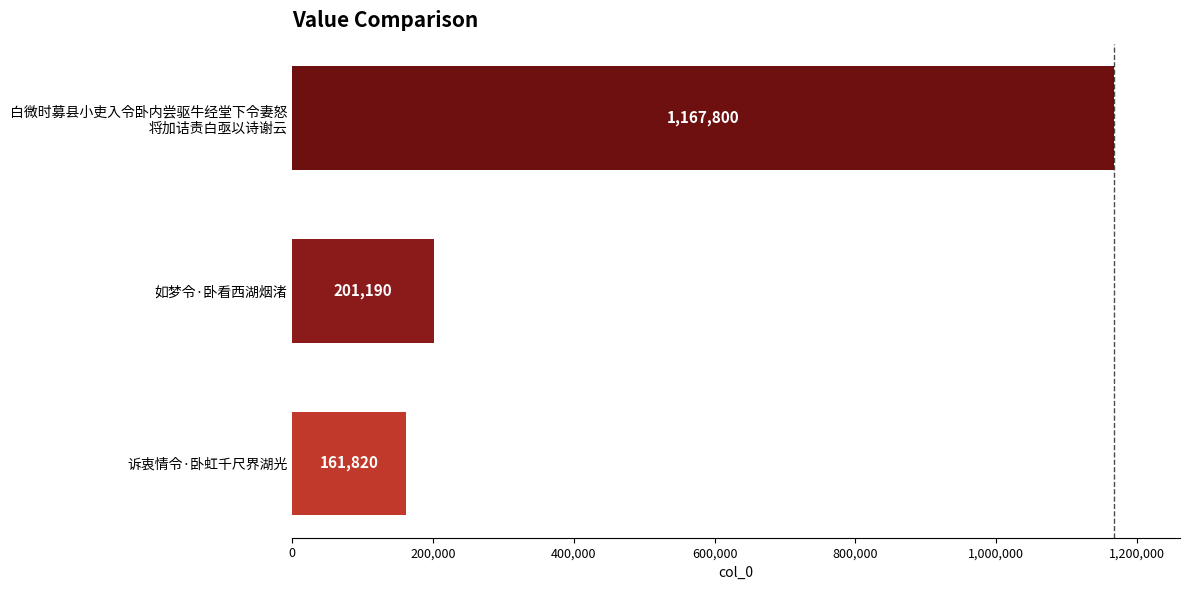

Reading bottom to top, transcribe all the data shown in this chart.

161820	201190	1167800